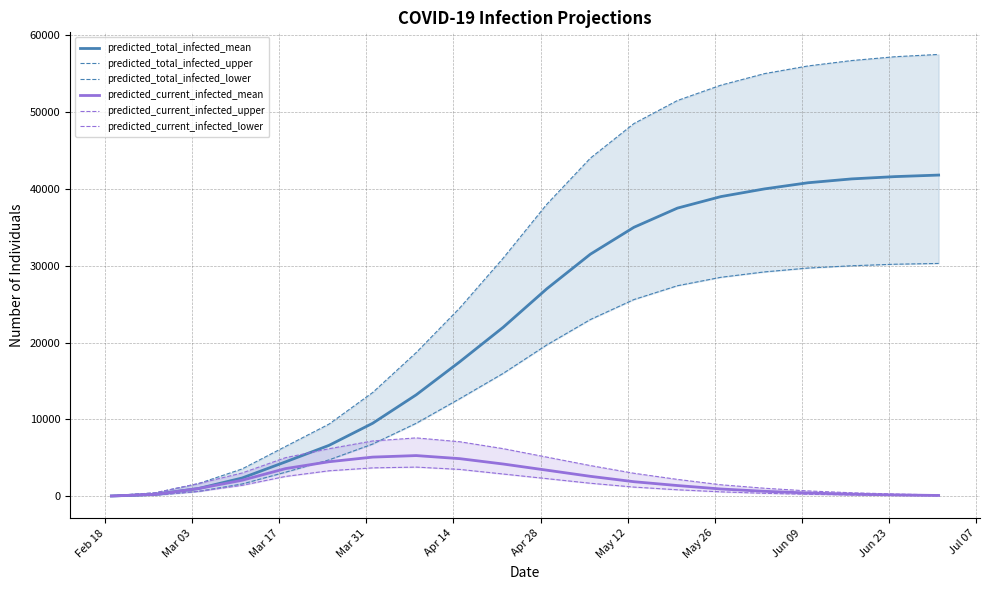

What is the lowest value of the predicted_total_infected_upper series?

75